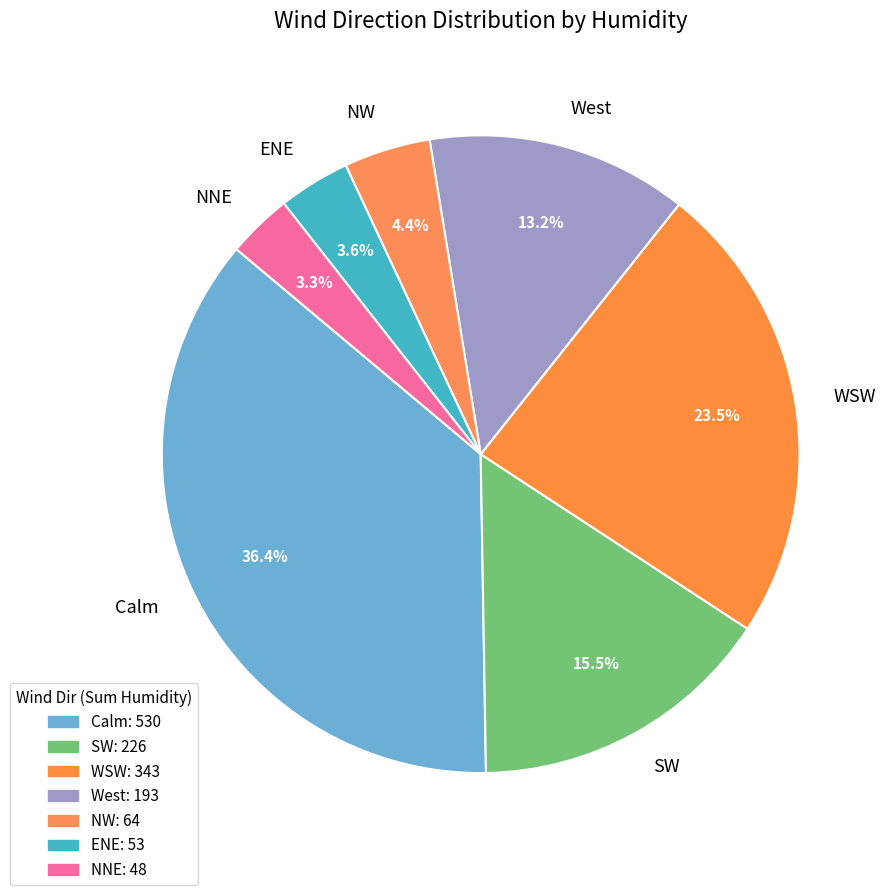

Is there any slice that represents more than half of the pie?

No